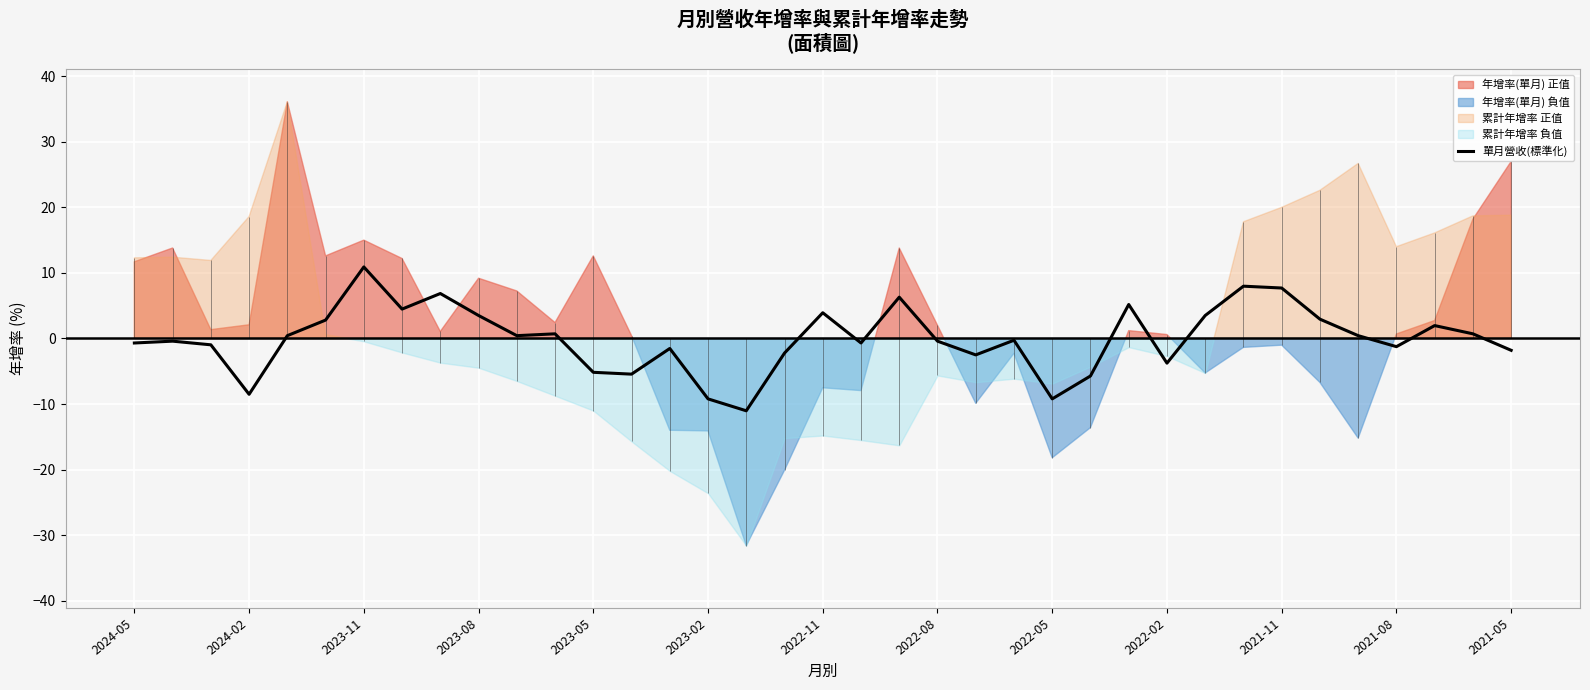

What is the minimum value for 單月營收(標準化)?

-11.0